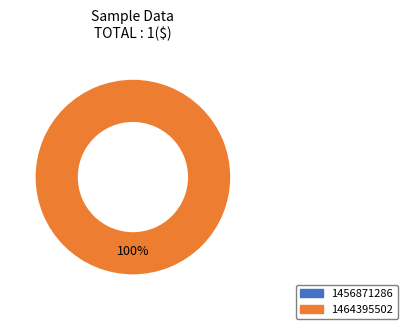

Which has a higher value, 1464395502 or 1456871286?

1464395502